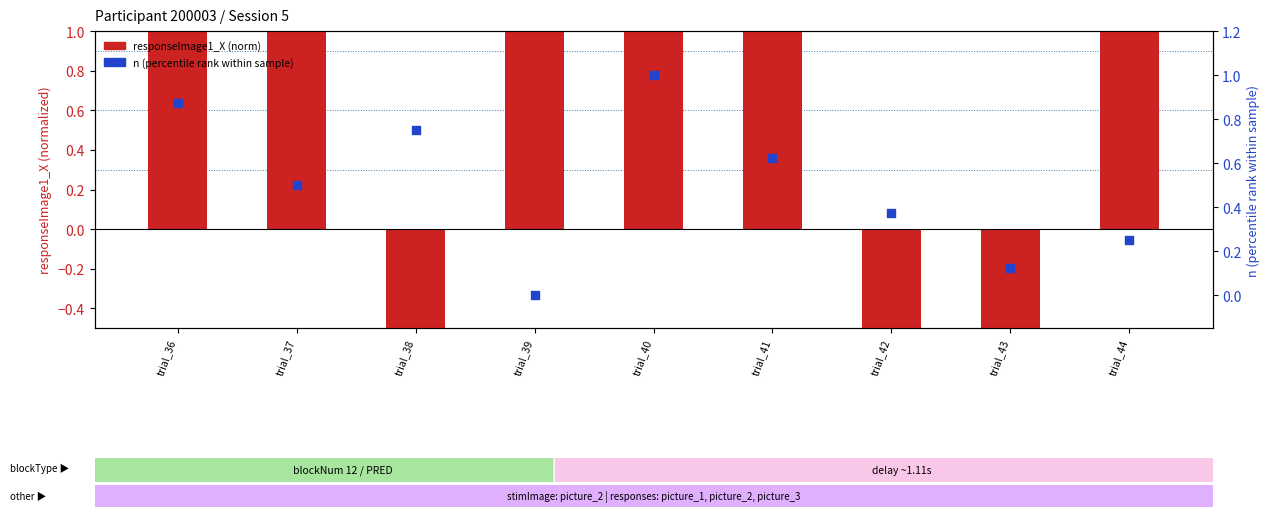

Is the value of n (percentile rank) at trial_37 greater than the value of responseImage1_X (norm) at trial_41?

No